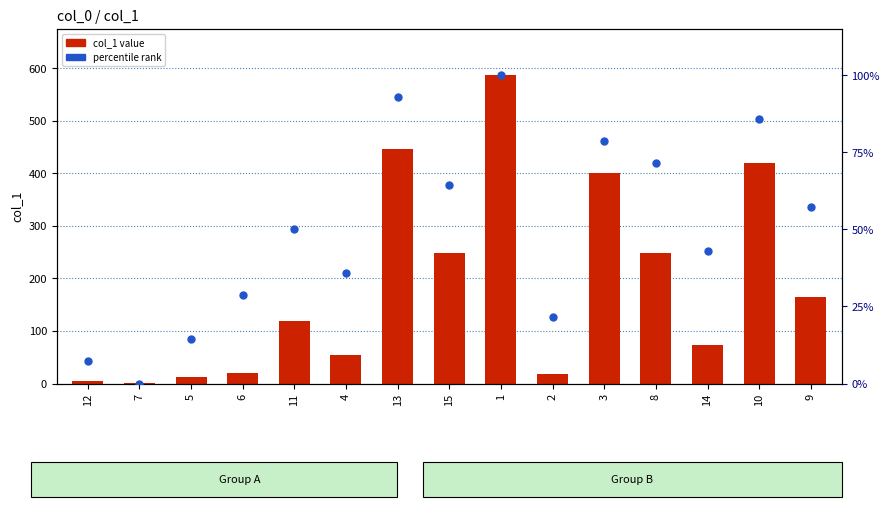

Which series has the largest total across all categories?

percentile rank